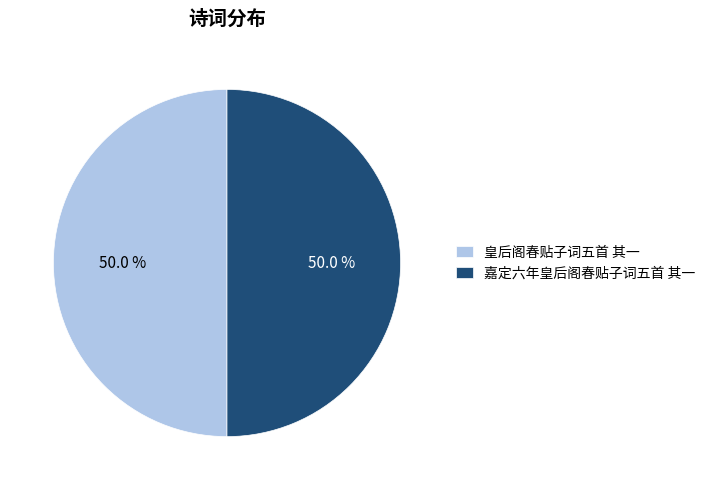

What percentage is NOT represented by 嘉定六年皇后阁春贴子词五首 其一?

50.0%